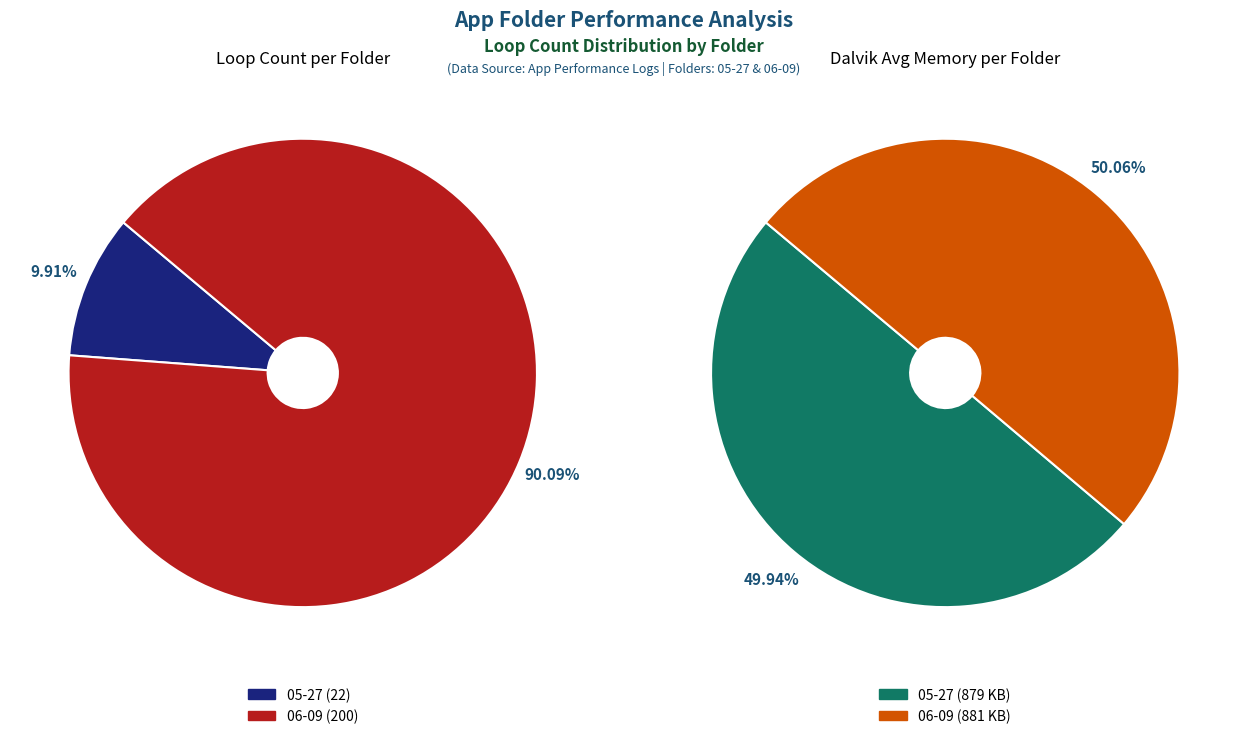

Does 05-27 represent more than half of the total?

No